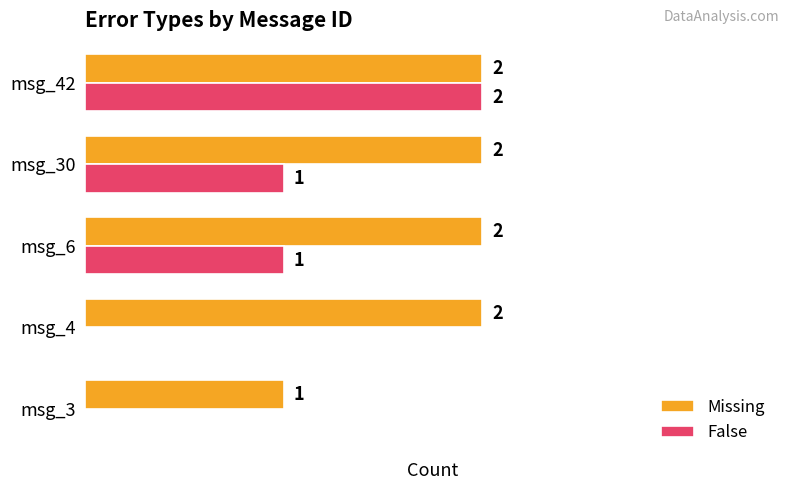

At which label does False reach its peak?

msg_42